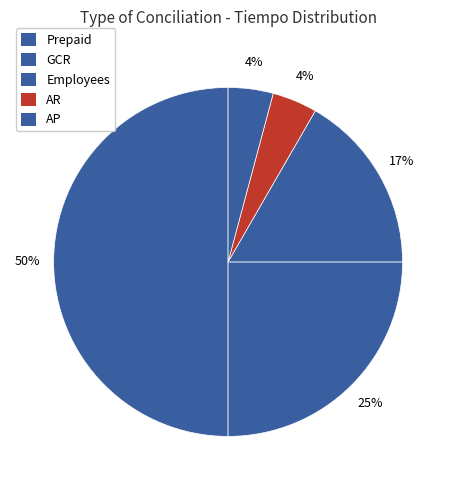

To the nearest percent, what is the average slice percentage?

20%